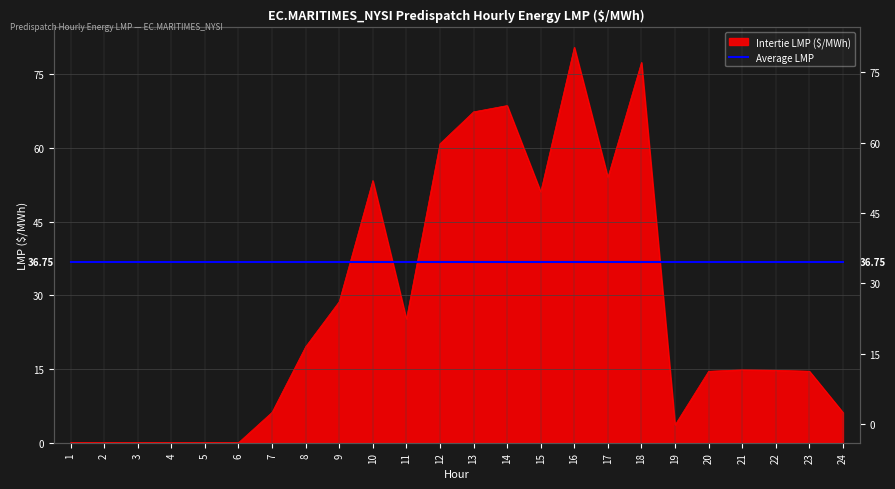

What is the greatest value displayed?

80.5